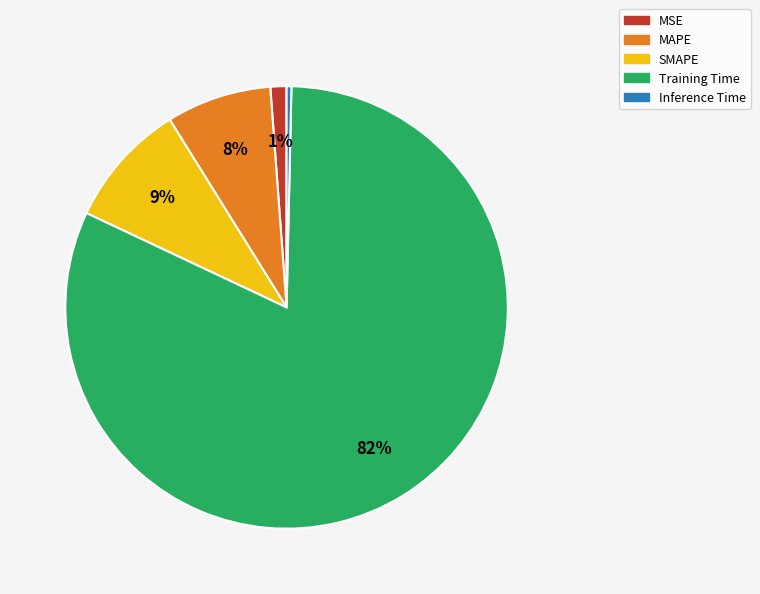

Is it true that MSE is 7% of the pie?

False